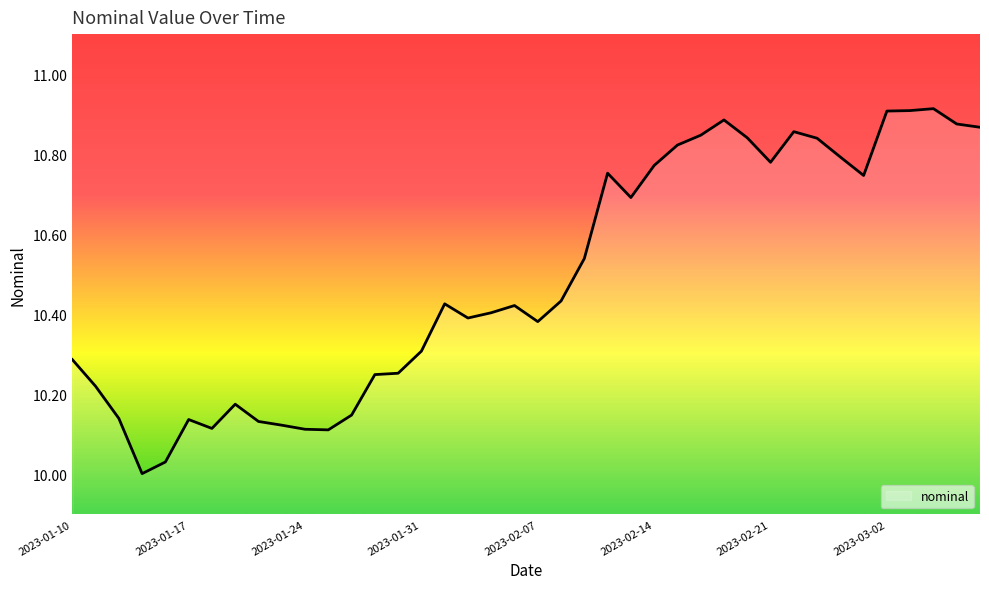

What is the difference between the maximum and minimum values?

0.9